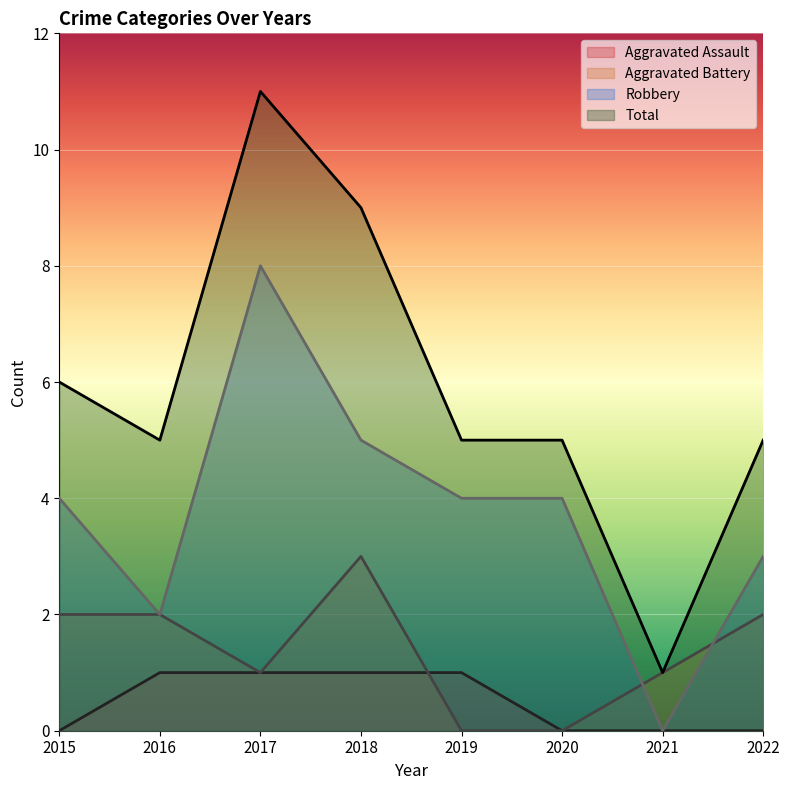

True or false: Total has more than 2 interior local peaks.

False